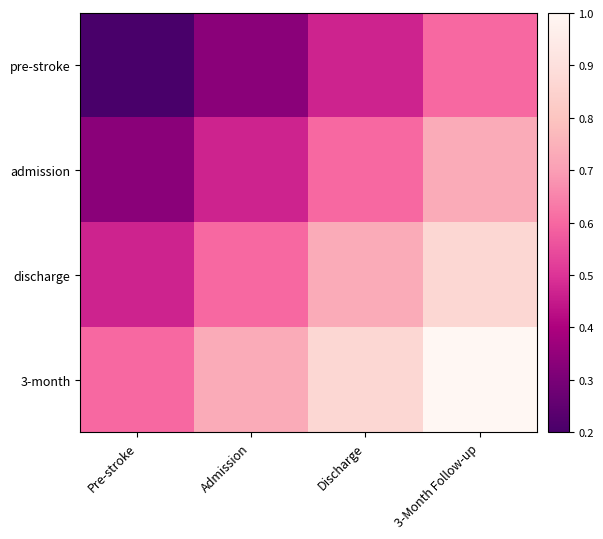

Reading left to right, what are all the values shown in this chart?

pre-stroke: Pre-stroke=0.2	Admission=0.3	Discharge=0.5	3-Month Follow-up=0.6
admission: Pre-stroke=0.3	Admission=0.5	Discharge=0.6	3-Month Follow-up=0.7
discharge: Pre-stroke=0.5	Admission=0.6	Discharge=0.7	3-Month Follow-up=0.9
3-month: Pre-stroke=0.6	Admission=0.7	Discharge=0.9	3-Month Follow-up=1.0